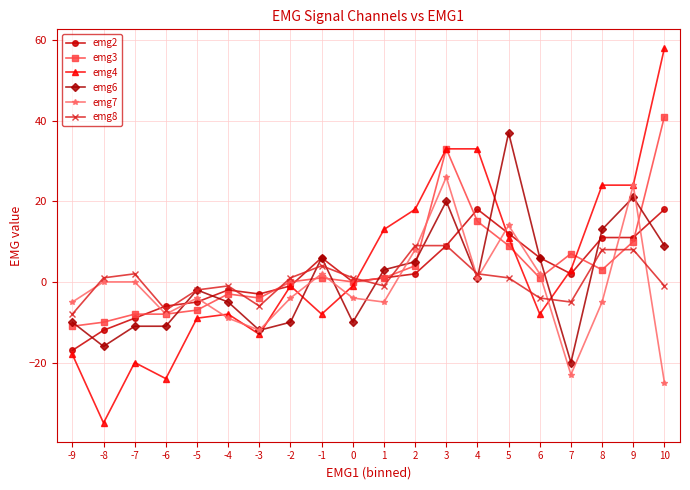

How many intersections are there between emg8 and emg4?

3